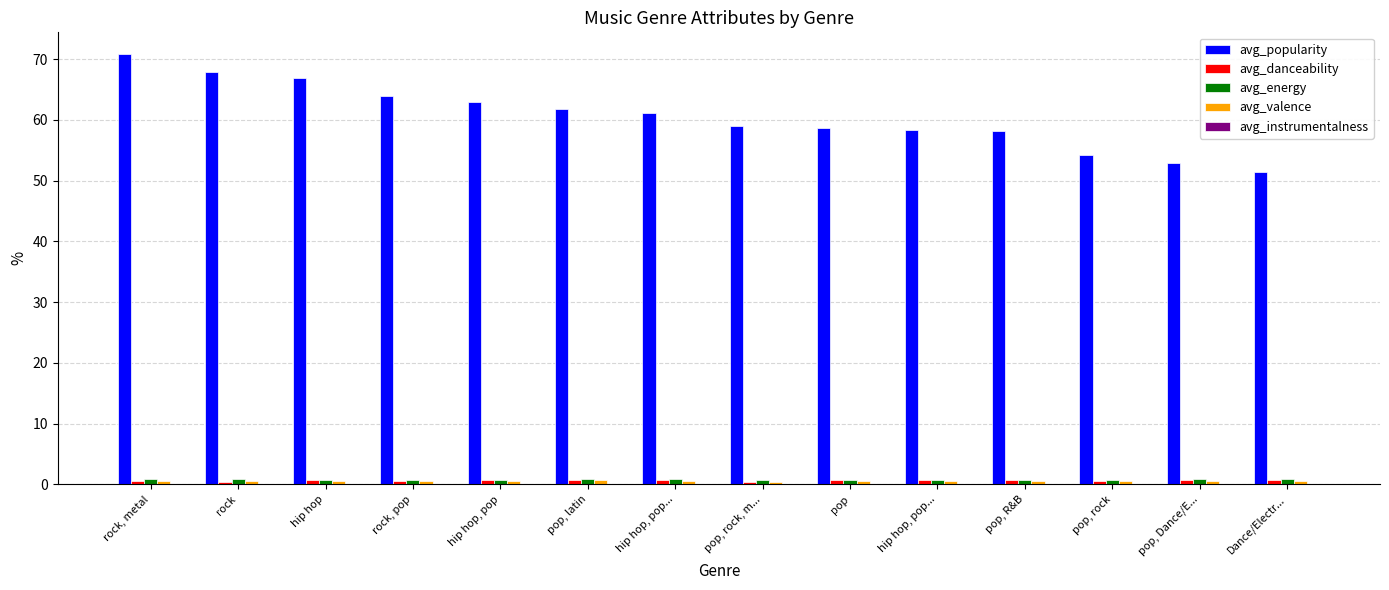

At how many categories does at least one series exceed 46?

14